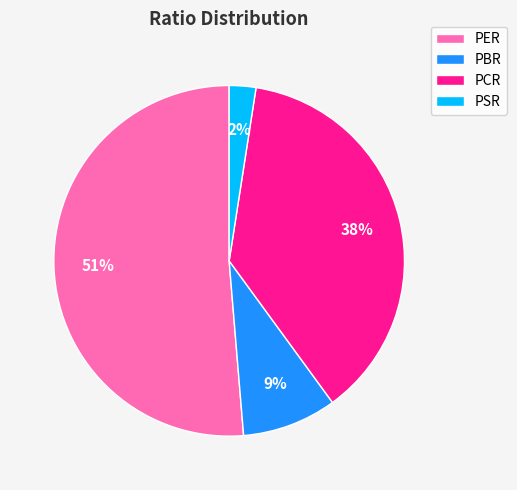

Do PER and PBR together represent more than half of the pie?

Yes